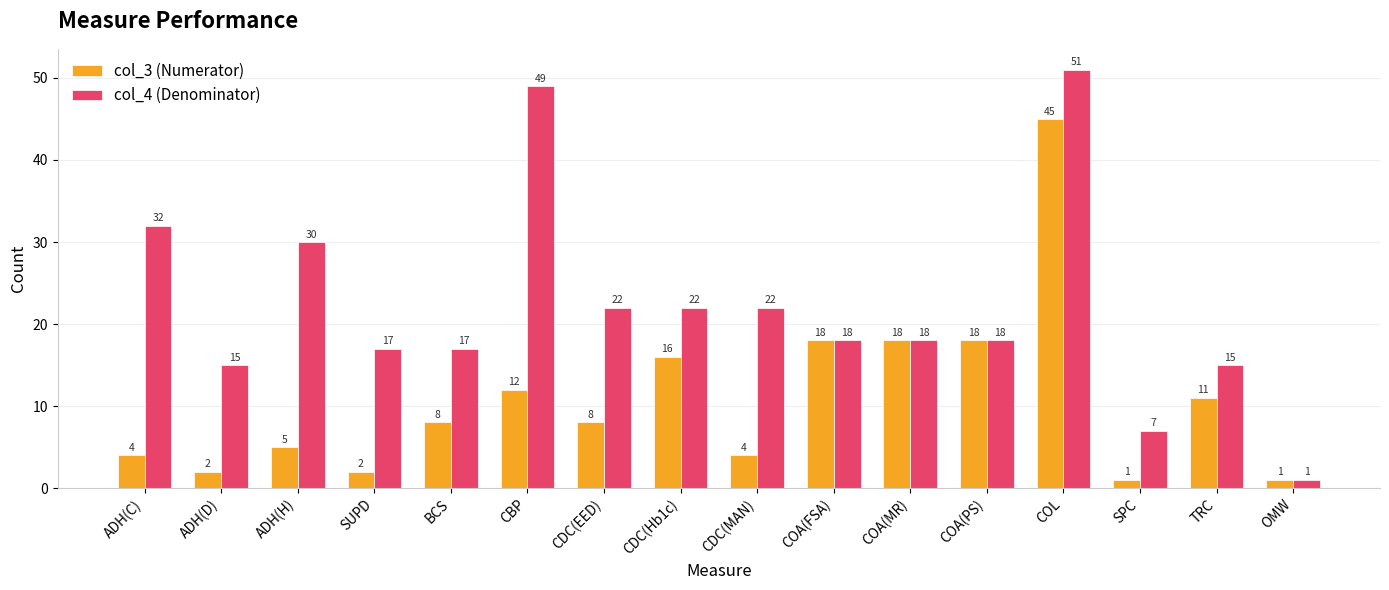

Which series has the largest total across all categories?

col_4 (Denominator)